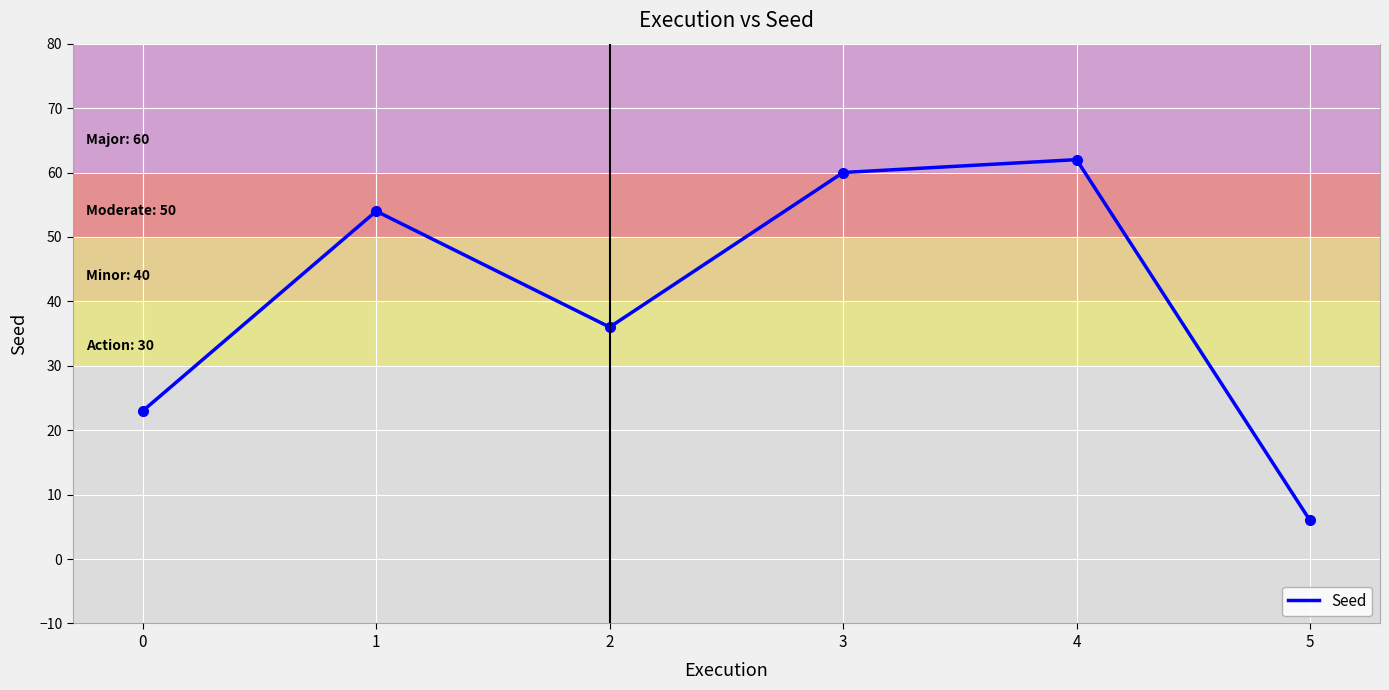

What is the smallest value displayed?

6